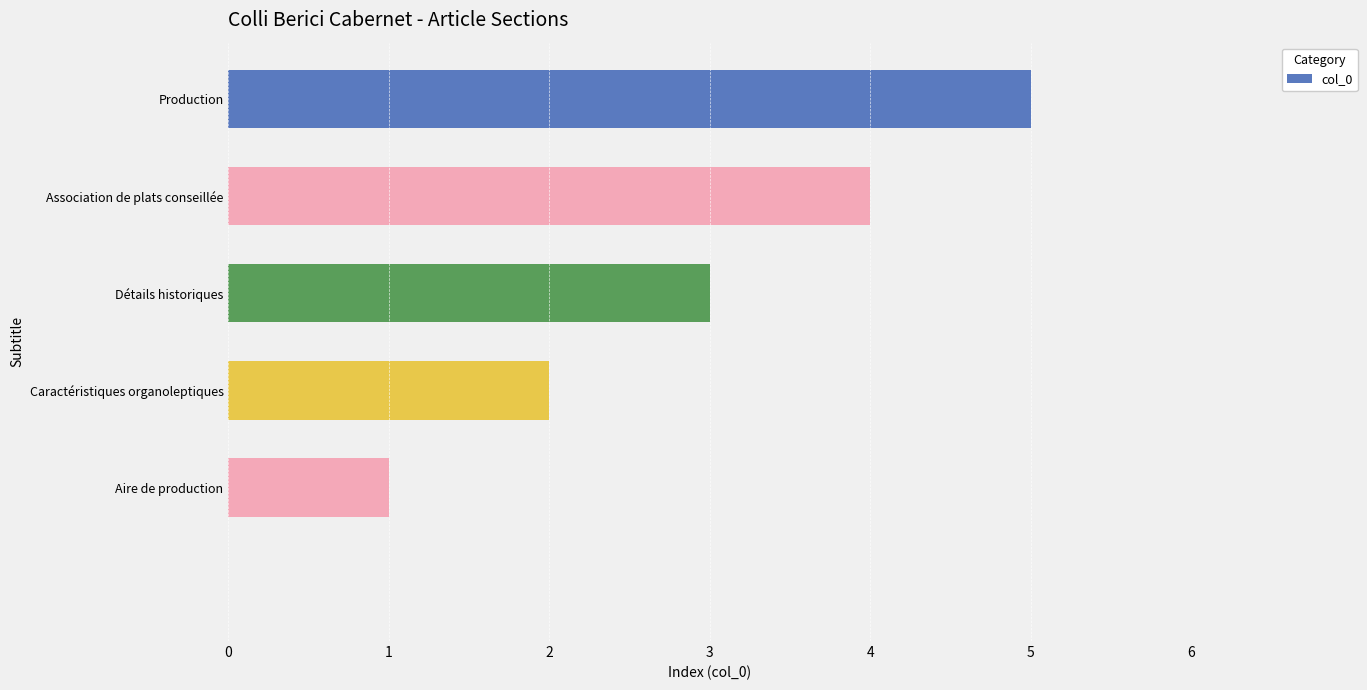

What is the sum of all values?

15